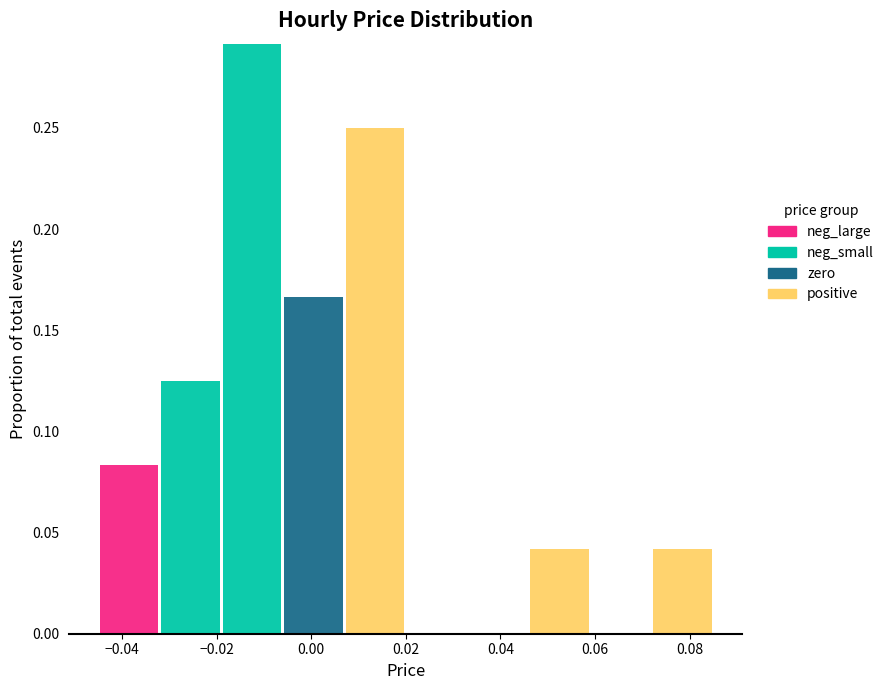

Which range on the x-axis has the tallest stacked bar (by total height)?

-0.019 to -0.006